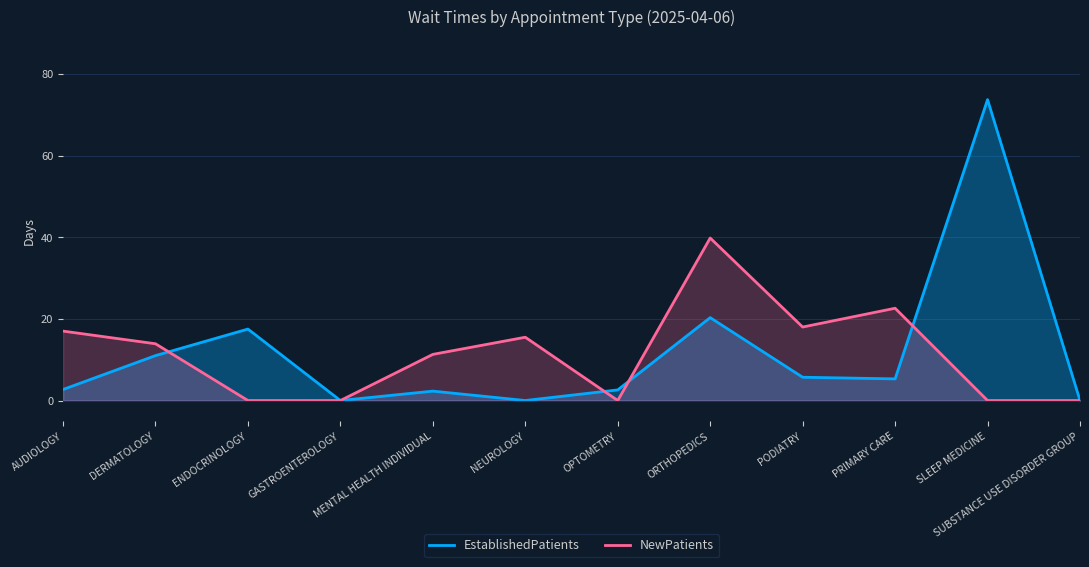

How many intersections are there between EstablishedPatients and NewPatients?

4